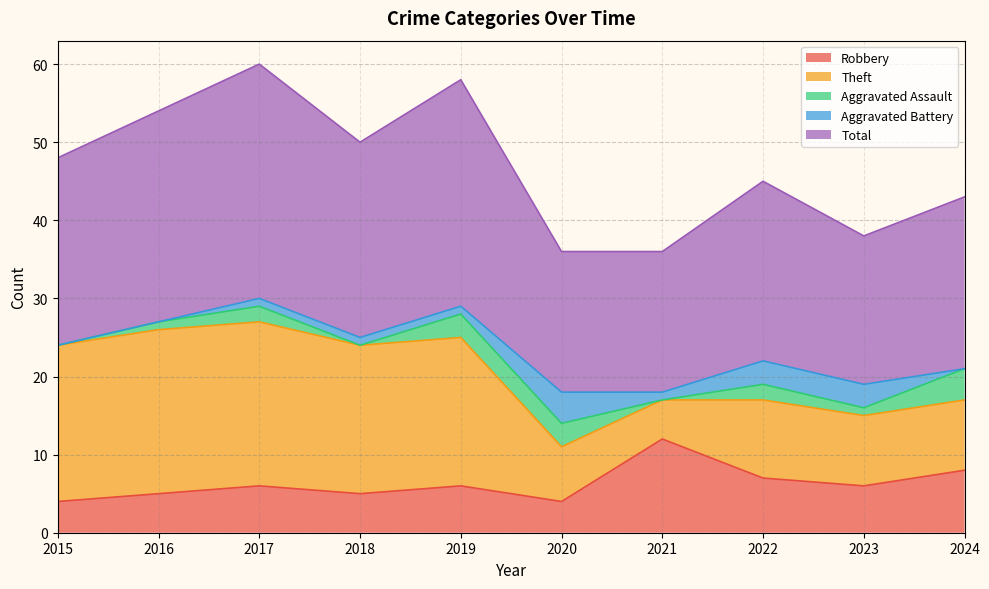

Rank the series by their maximum value, from lowest to highest.

Aggravated Assault, Aggravated Battery, Robbery, Theft, Total